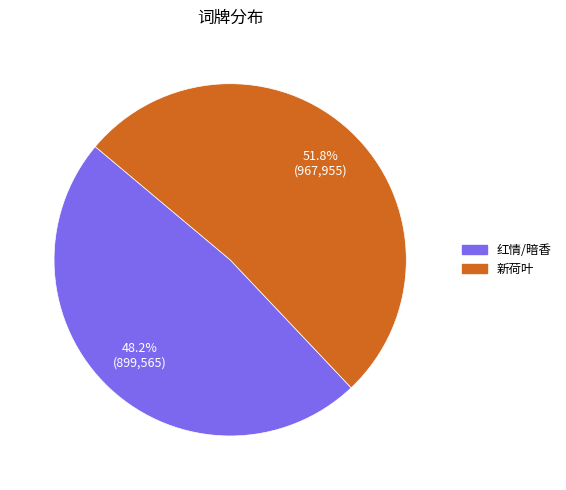

What is the smallest slice in the pie chart?

红情/暗香